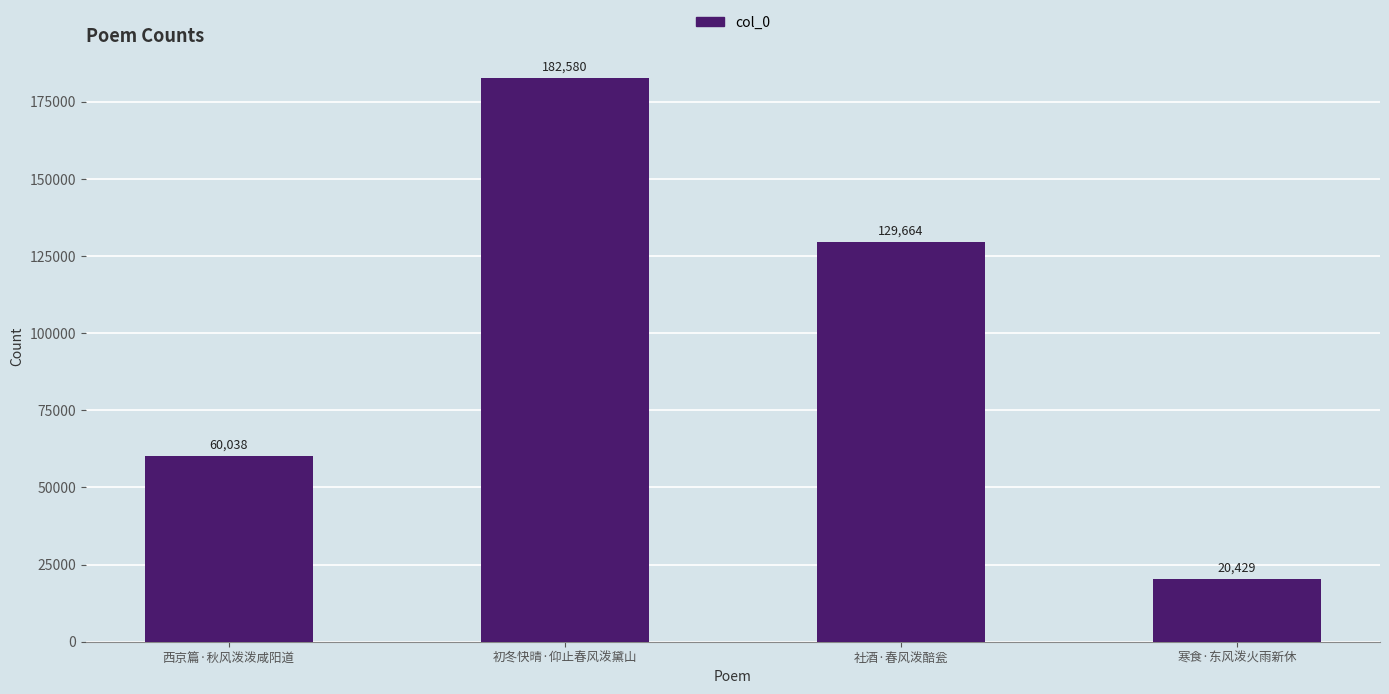

True or false: the data shows 28590 at 西京篇·秋风泼泼咸阳道.

False